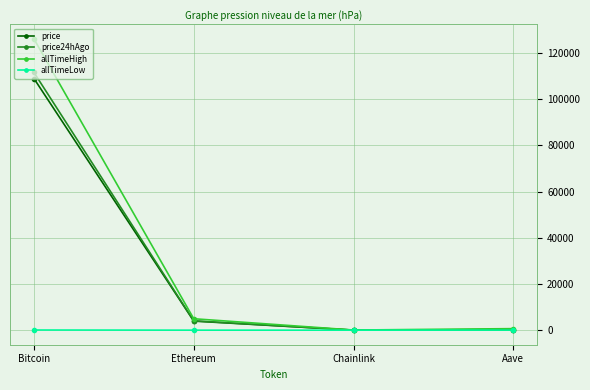

At which label is allTimeHigh closest to 63066?

Ethereum